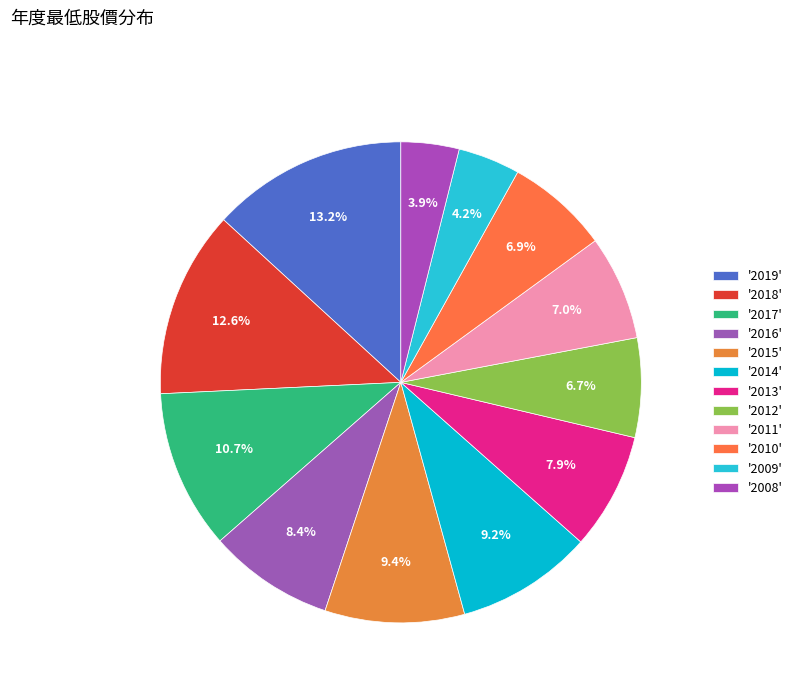

Count the number of slices in the pie.

12